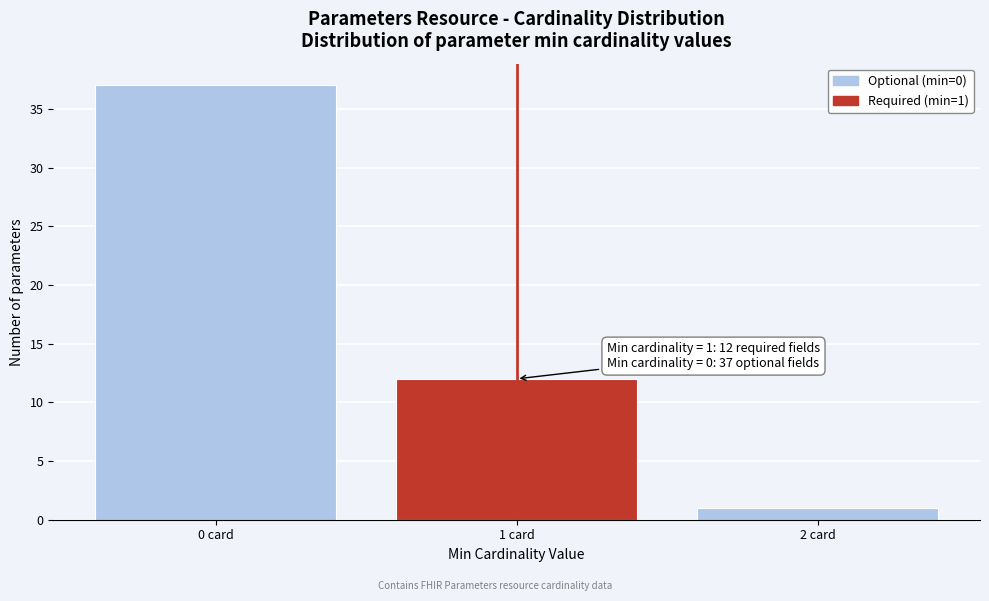

Reading right to left, list all the values displayed in this chart.

2 card=1	1 card=12	0 card=37